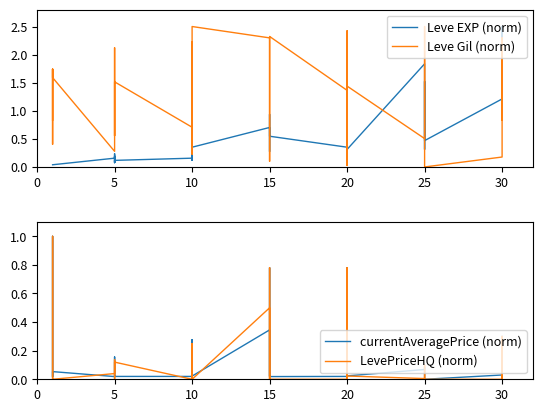

Where is the first local maximum for currentAveragePrice (norm)?

10